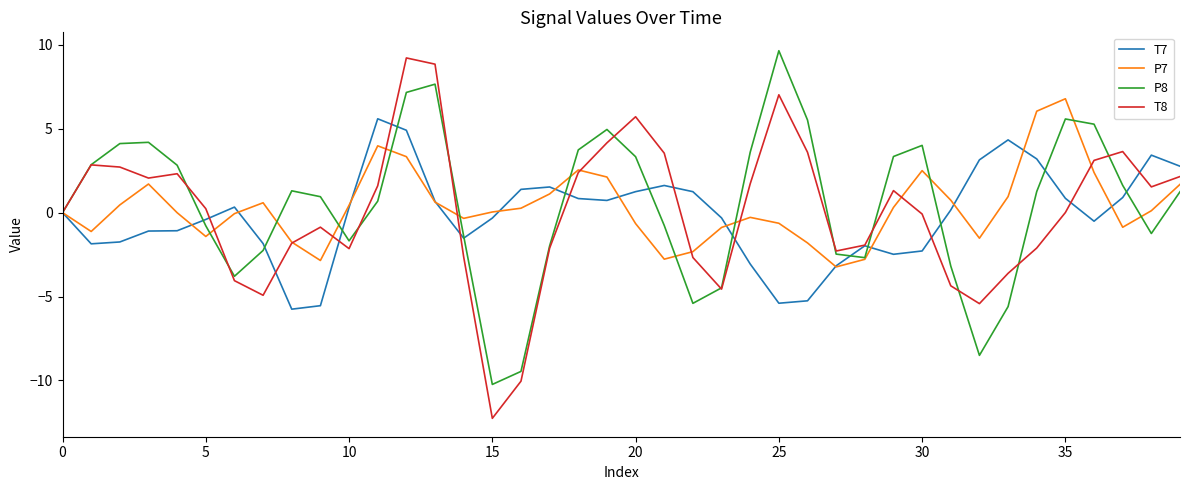

What is the minimum value shown in the chart?

-12.3